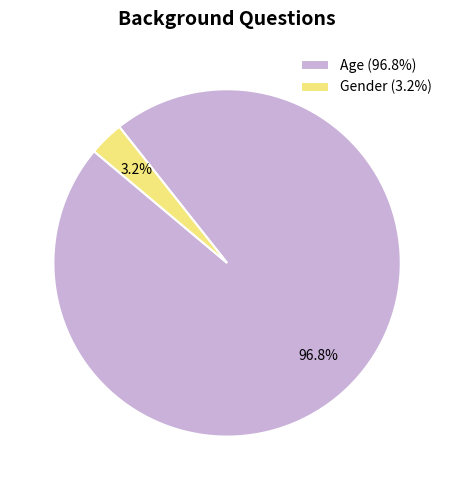

Which has a higher value, Gender or Age?

Age